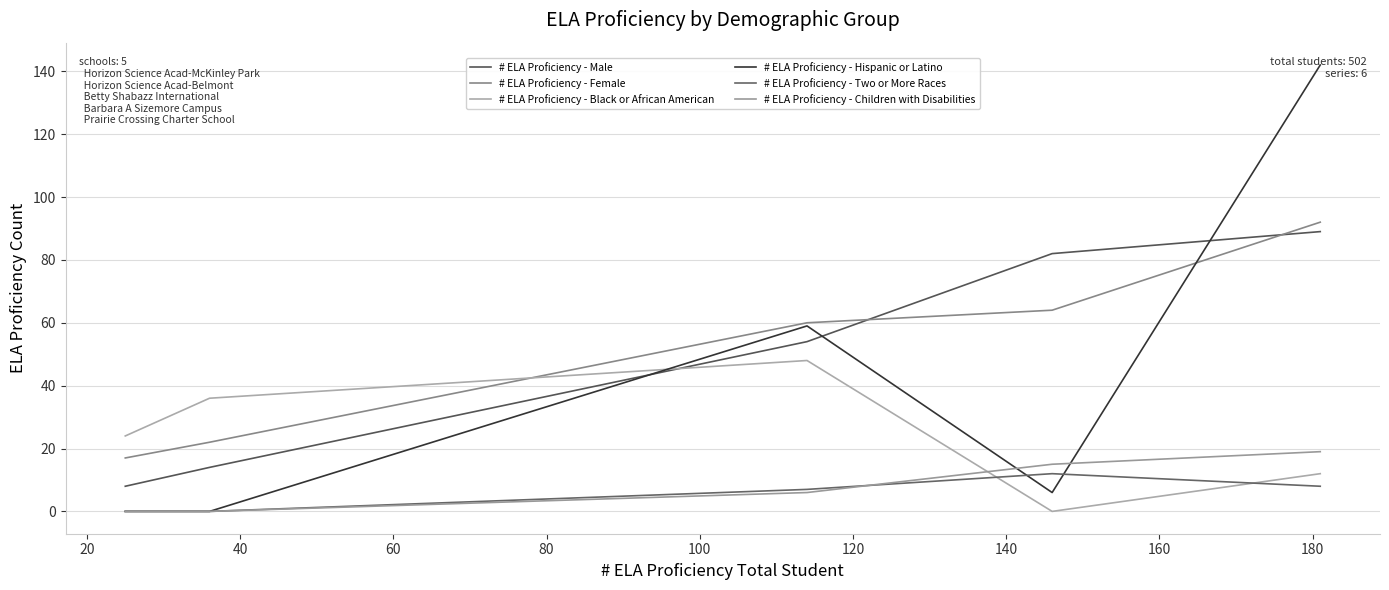

True or false: # ELA Proficiency - Male has more than 0 interior local peaks.

False